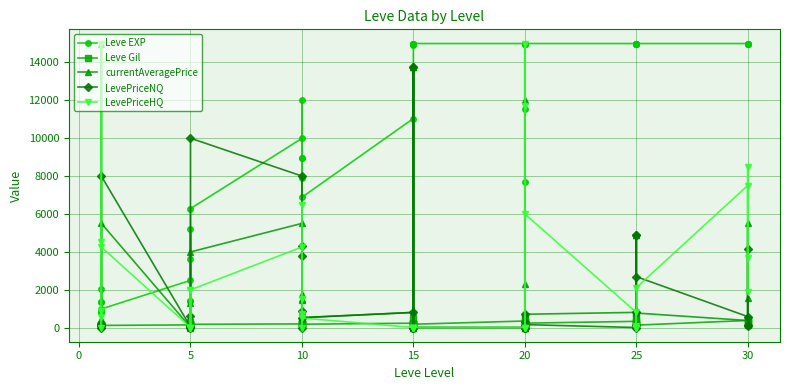

True or false: Leve Gil and currentAveragePrice cross at least once.

True